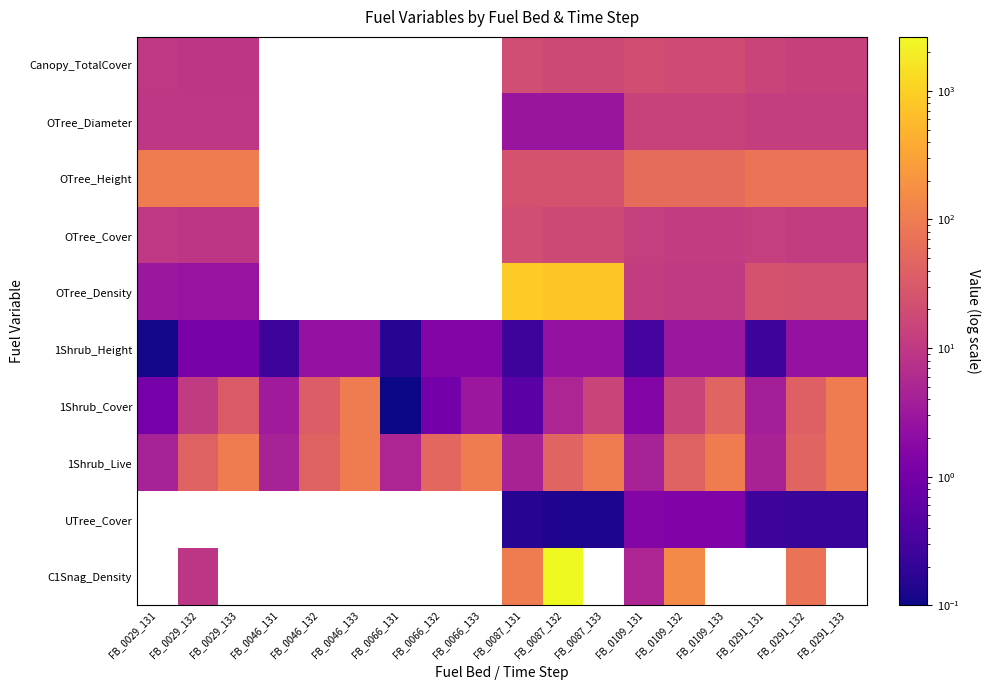

Which label corresponds to the largest value in the chart?

FB_0087_132